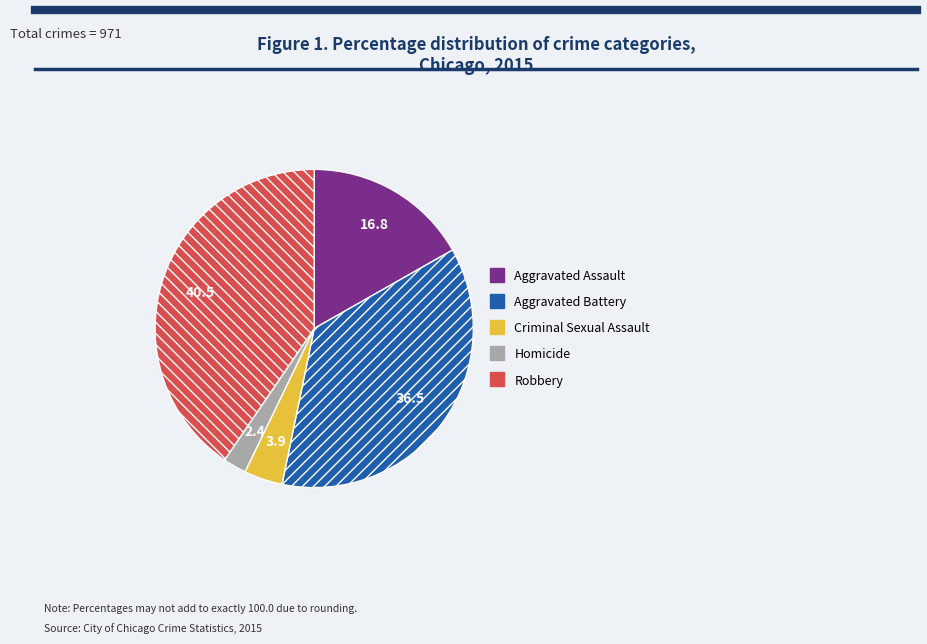

Do Robbery and Aggravated Battery together represent more than half of the pie?

Yes